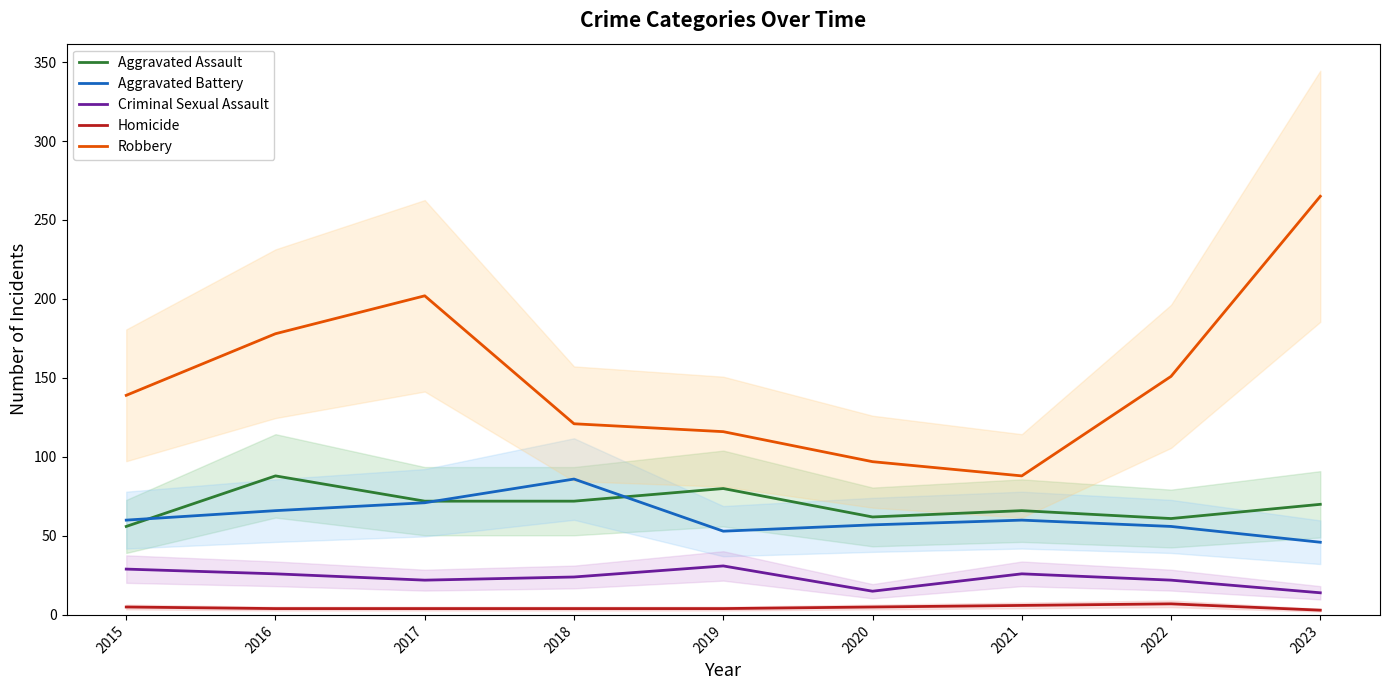

What are all the series names shown in the legend?

Aggravated Assault, Aggravated Battery, Criminal Sexual Assault, Homicide, Robbery